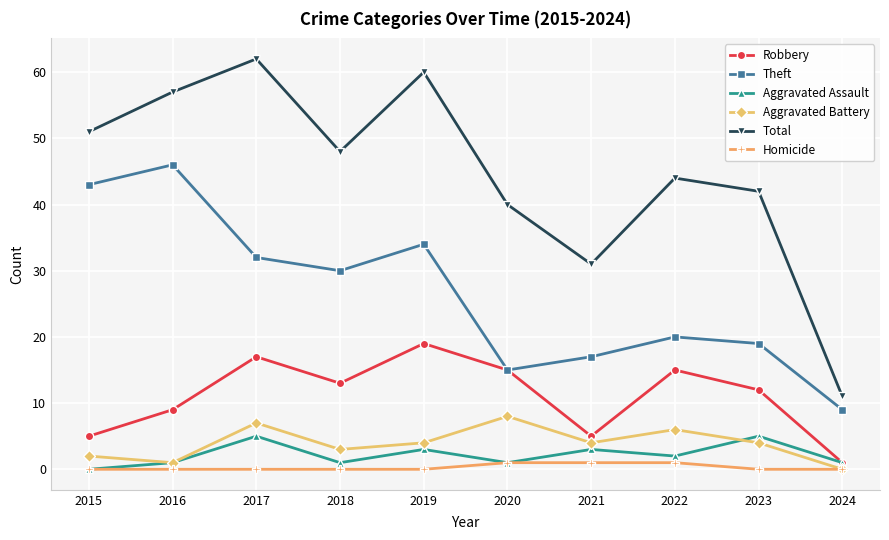

What is the sum of all Robbery values?

111